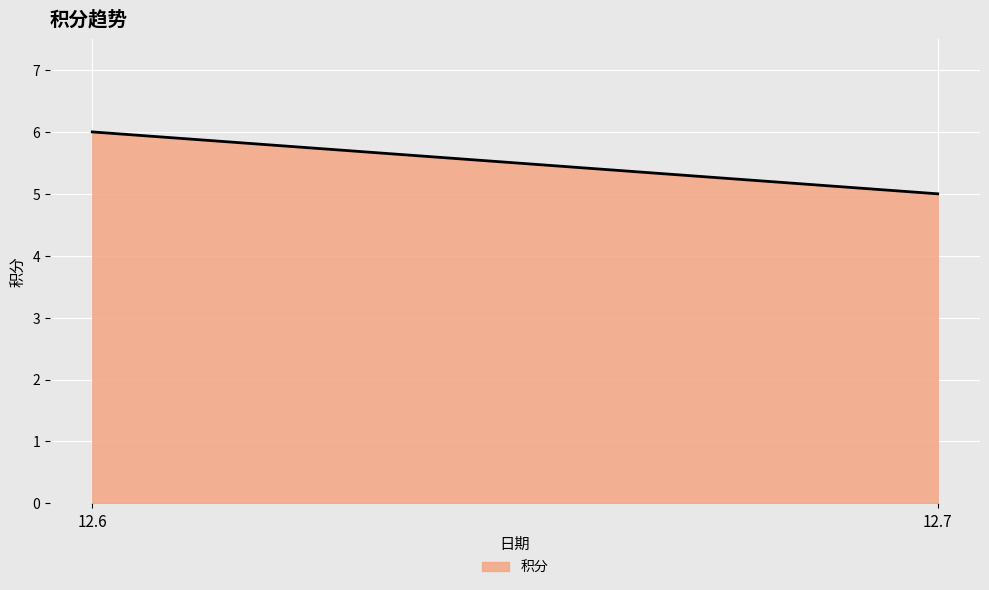

Reading left to right, transcribe all the data shown in this chart.

6	5